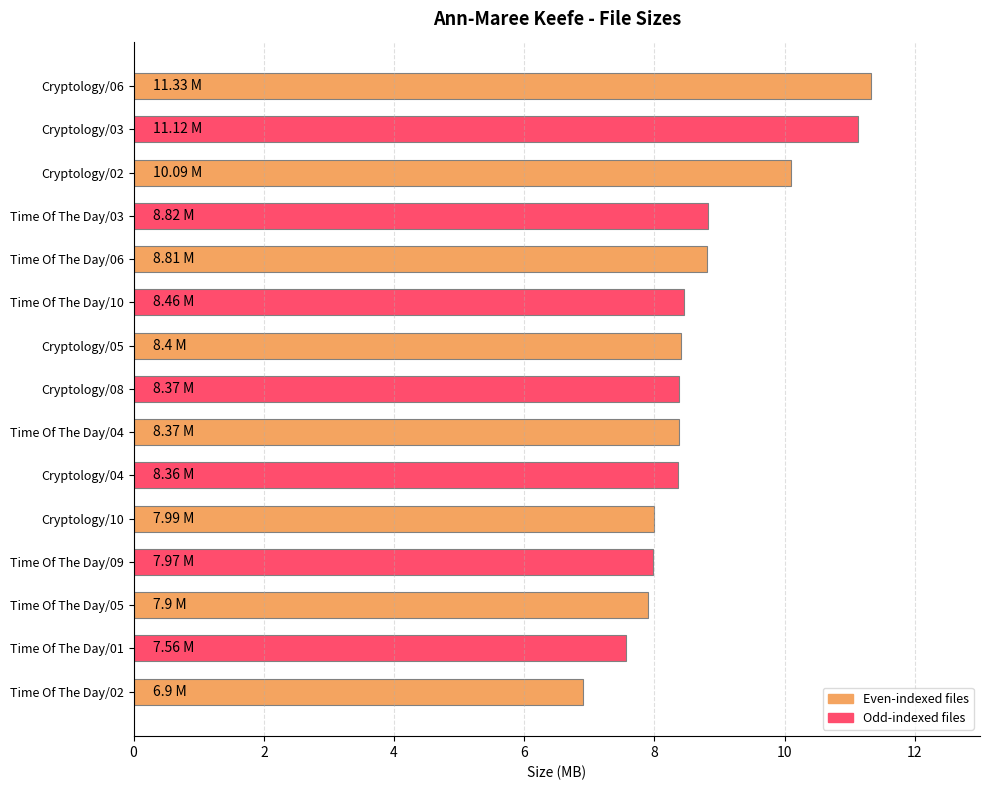

What is the difference between the second highest and minimum values?

4.2